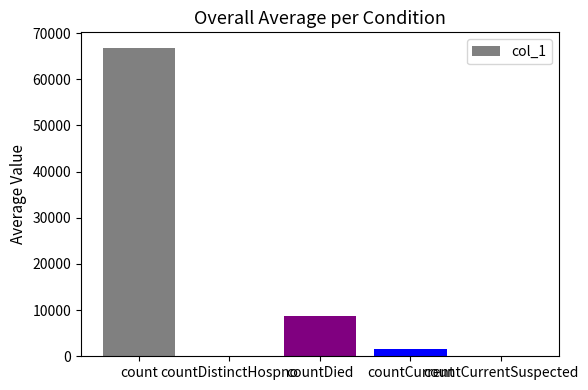

What is the sum of all values?

77052